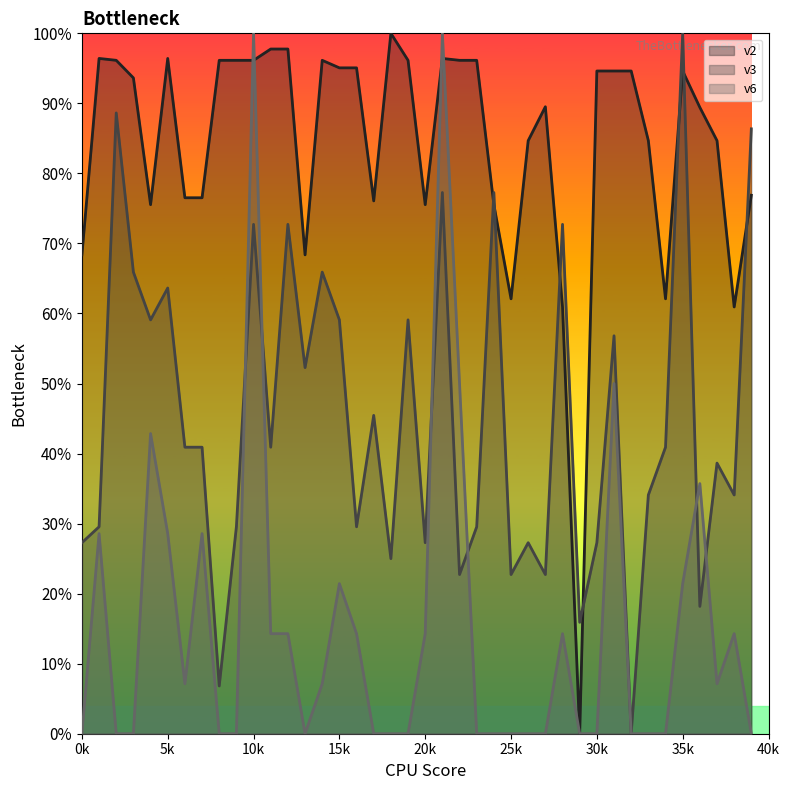

Which series ends up on top after the final intersection of v3 and v2?

v3